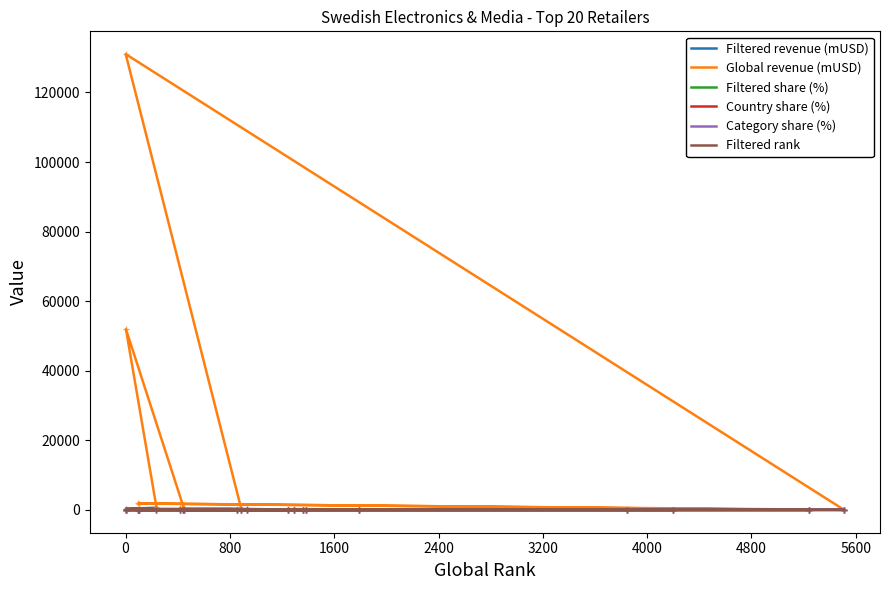

How many distinct data groups are displayed?

6